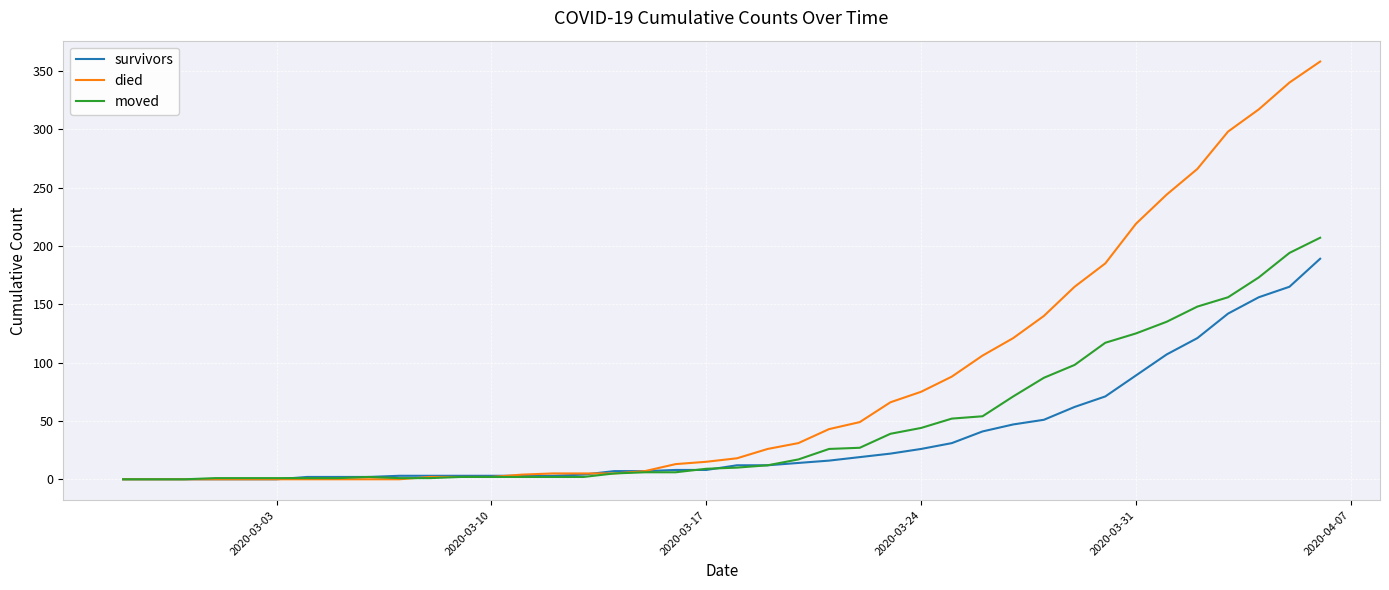

What is the greatest value displayed?

358